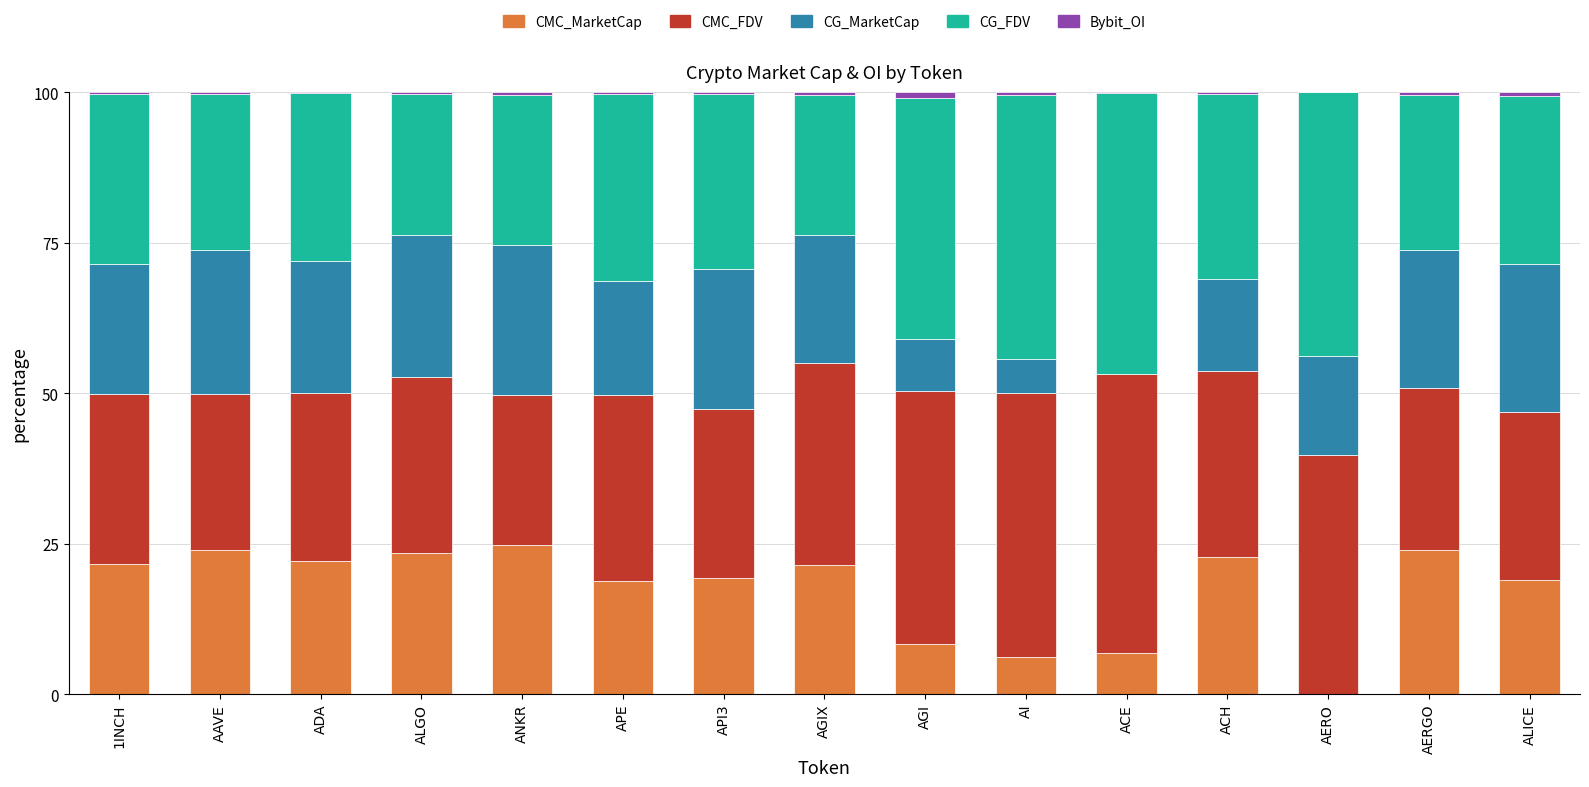

What is the highest value of the CMC_MarketCap series?

24.9